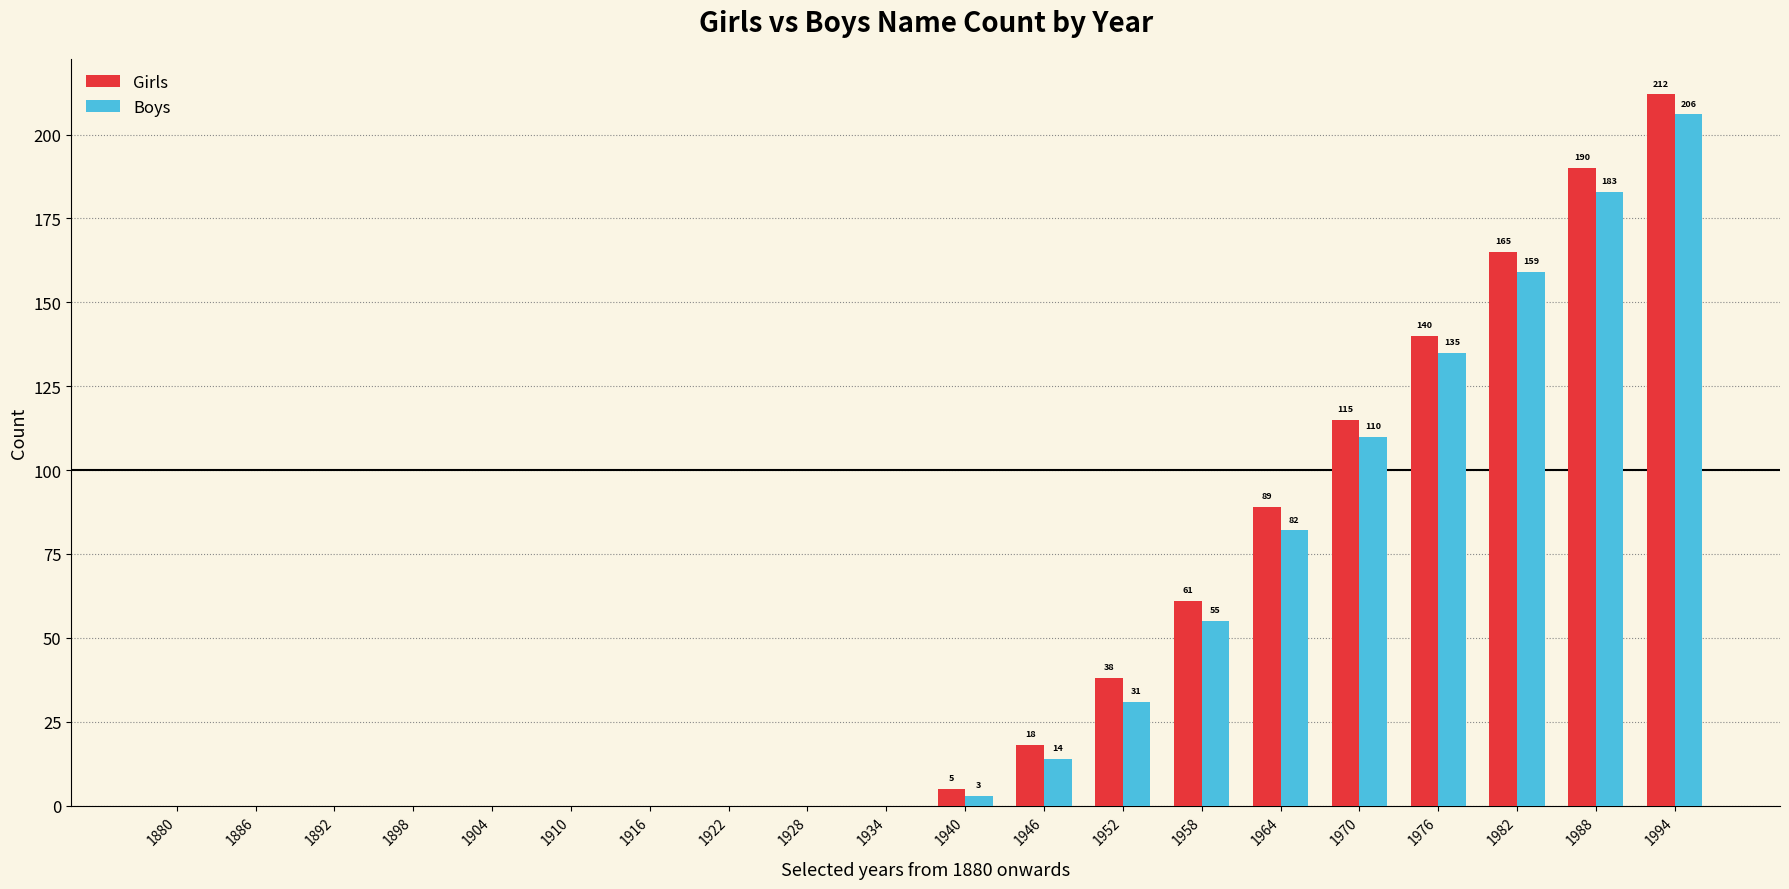

Which series has the largest total across all categories?

Girls